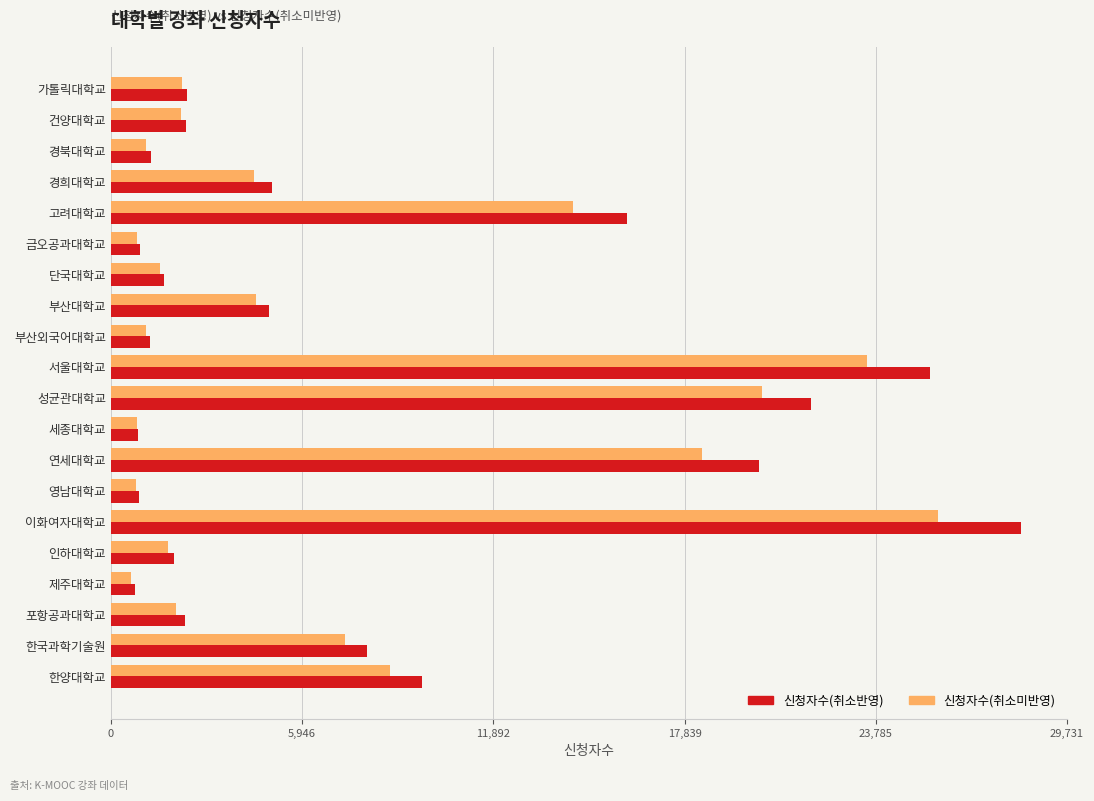

What is the difference between the maximum and minimum values in the 신청자수(취소미반영) series?

25076